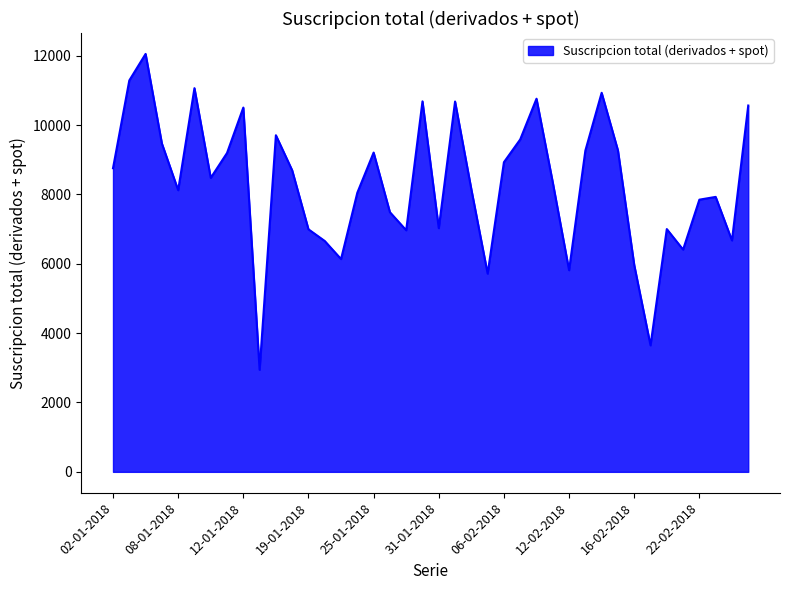

What is the difference between the maximum and minimum values?

9109